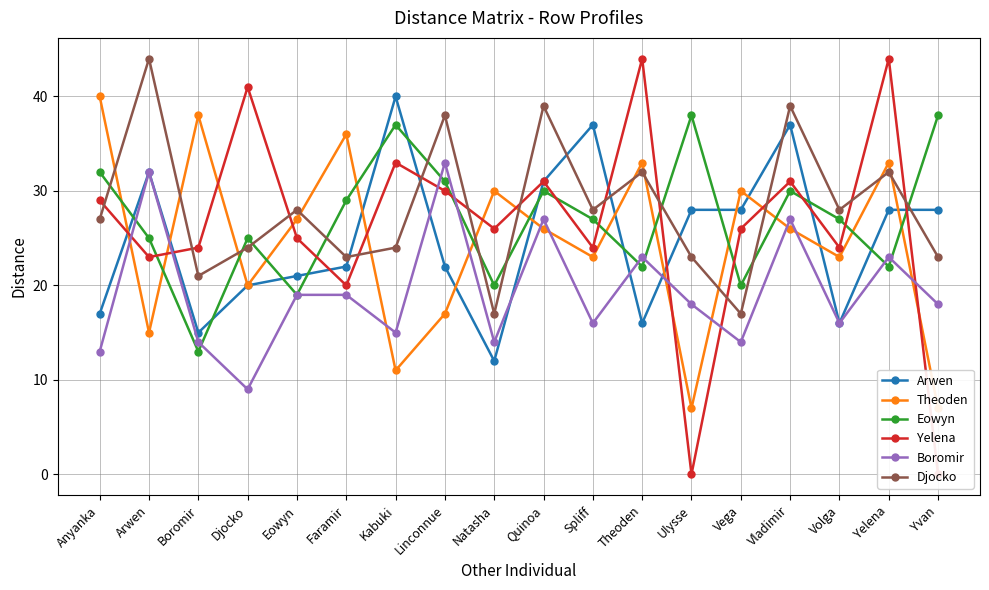

What is the sum of all Arwen values?

450